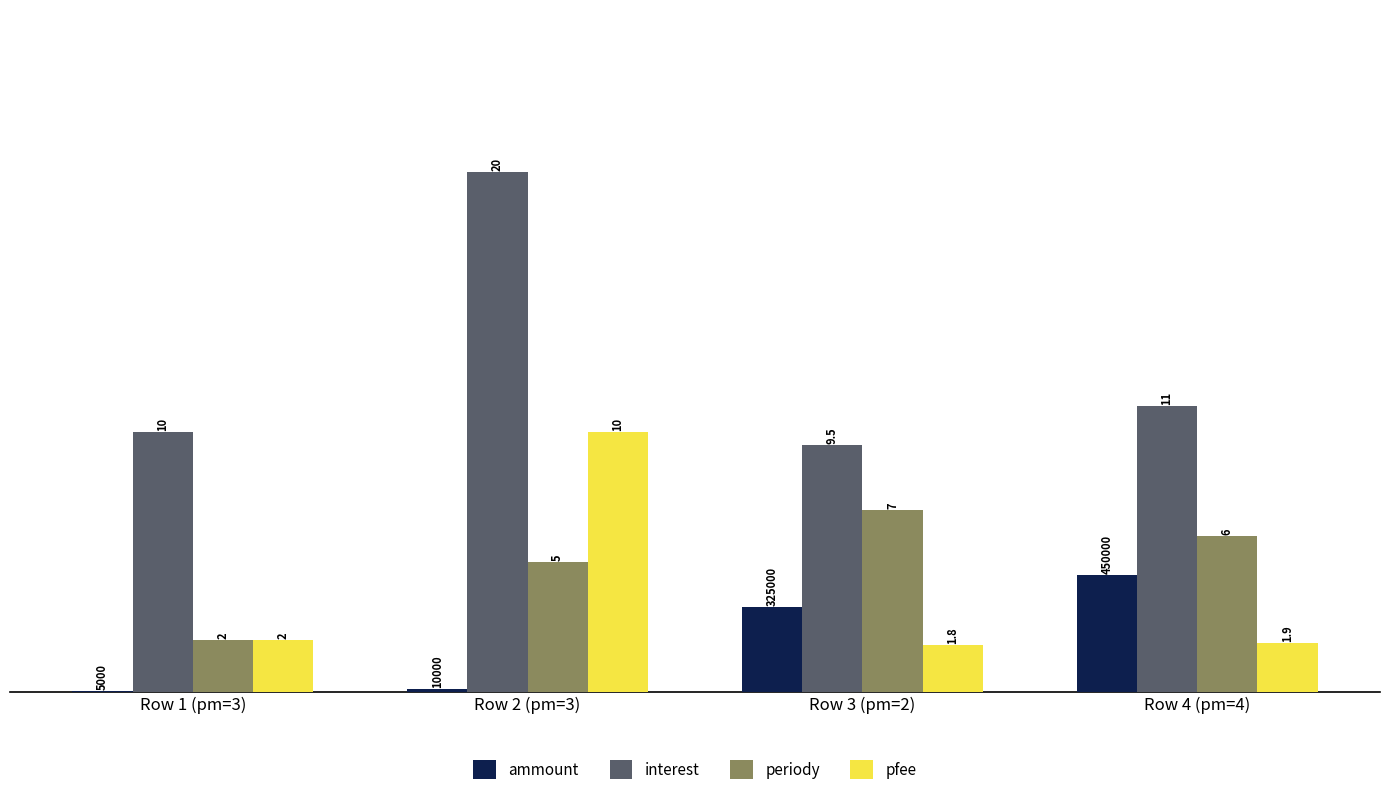

At which category is the sum across all series the highest?

Row 2 (pm=3)